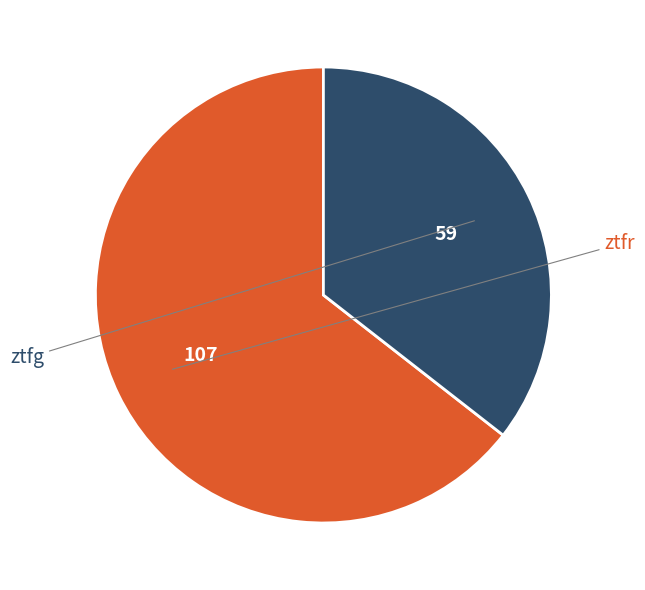

Which category has the smallest portion of the pie?

ztfg